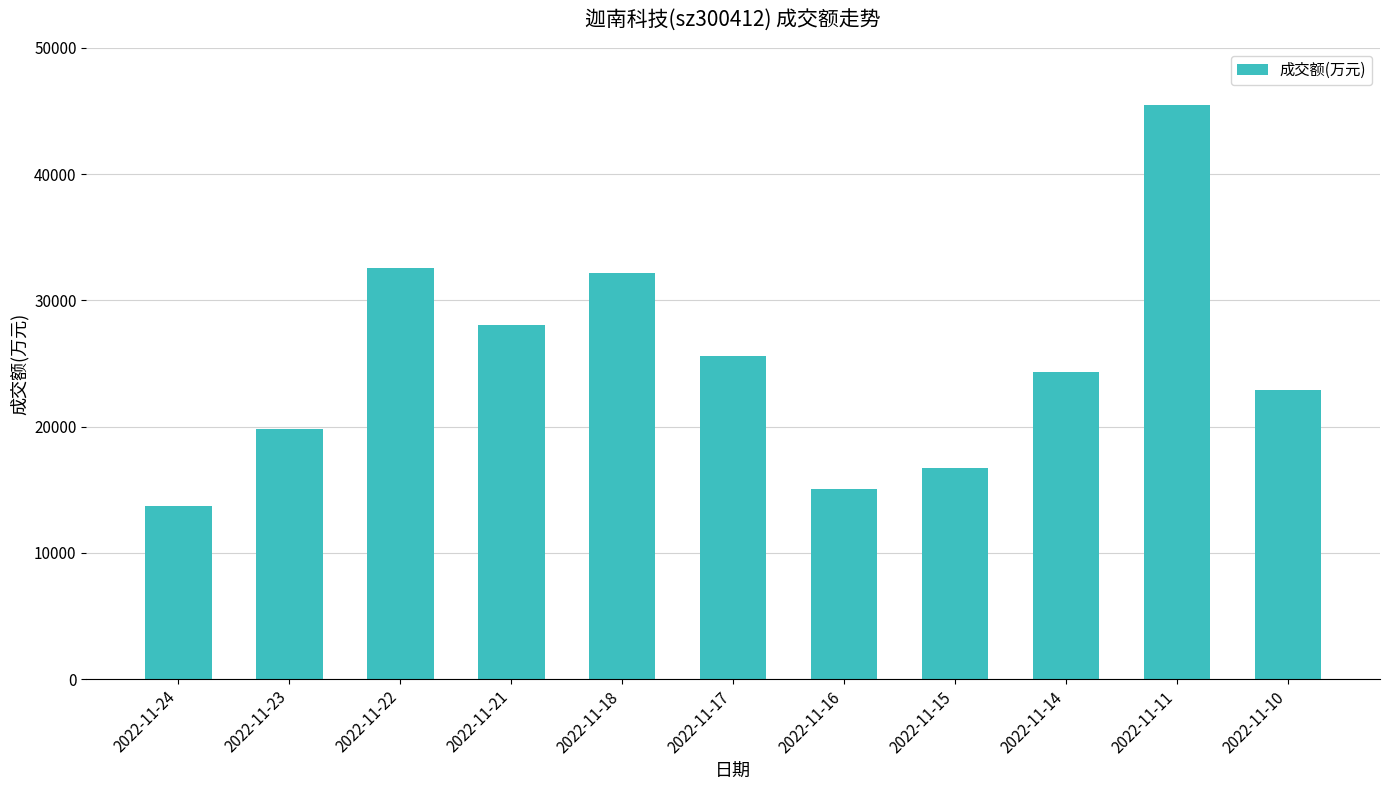

What is the difference between the values at 2022-11-10 and 2022-11-23?

3064